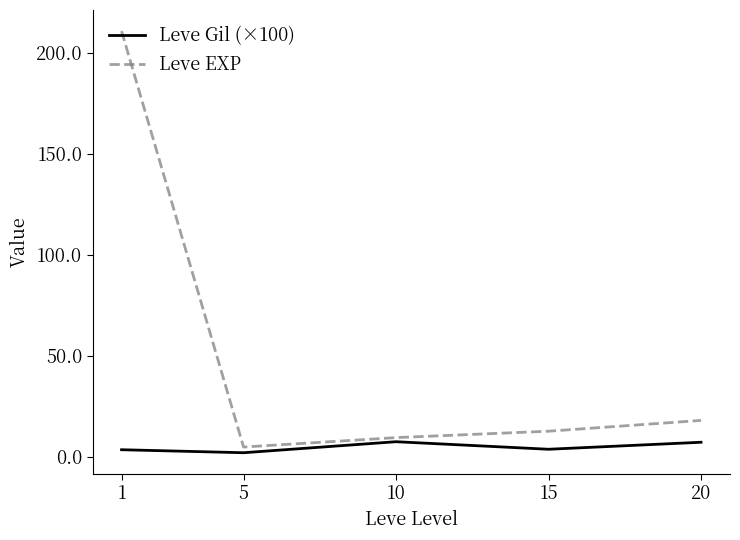

Where is the first local minimum for Leve EXP?

5